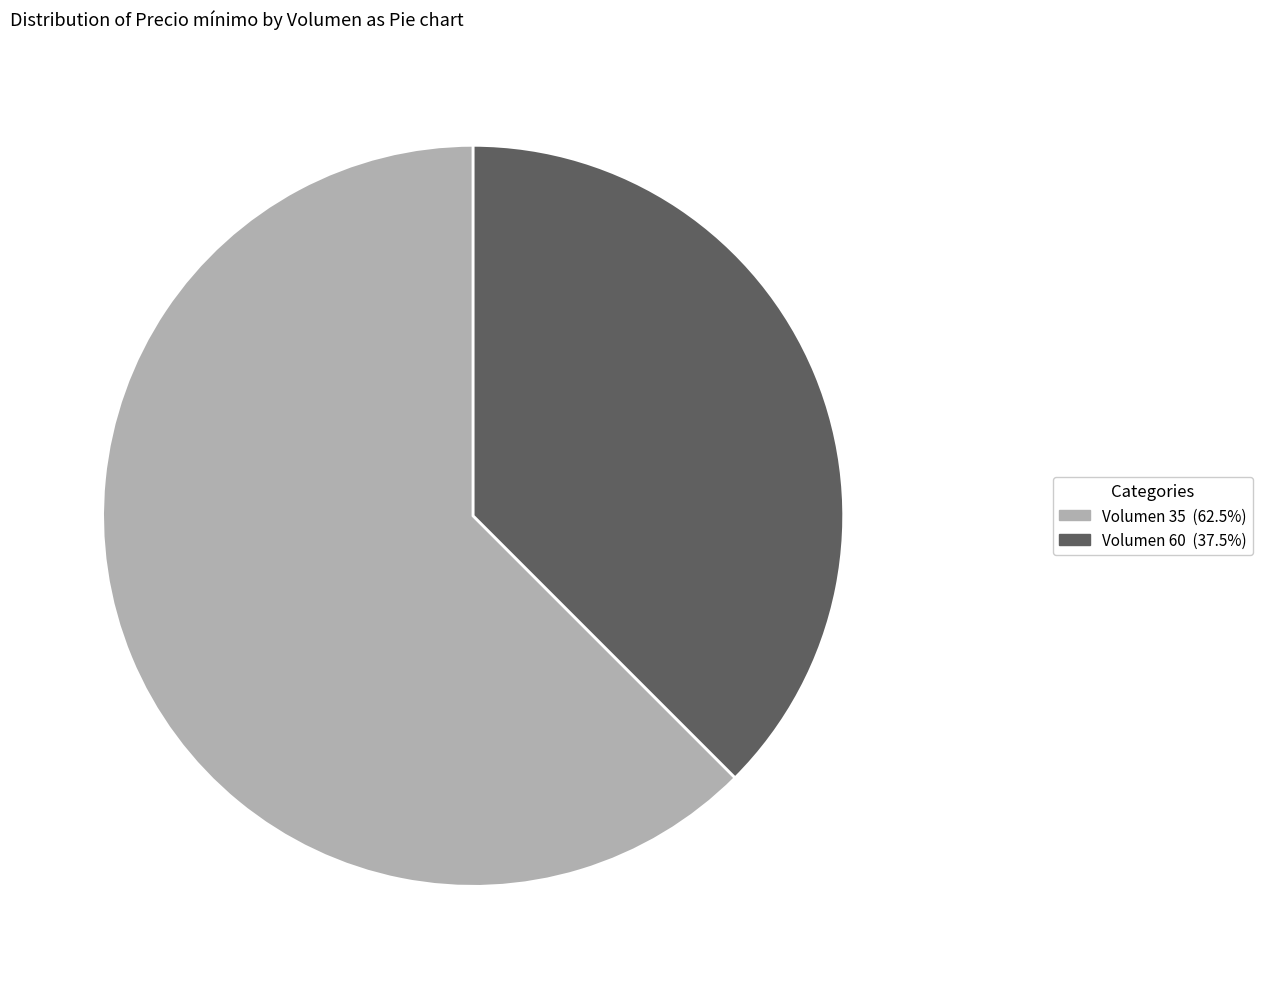

Combined, do Volumen 60 (37.5%) and Volumen 35 (62.5%) account for over 50%?

Yes